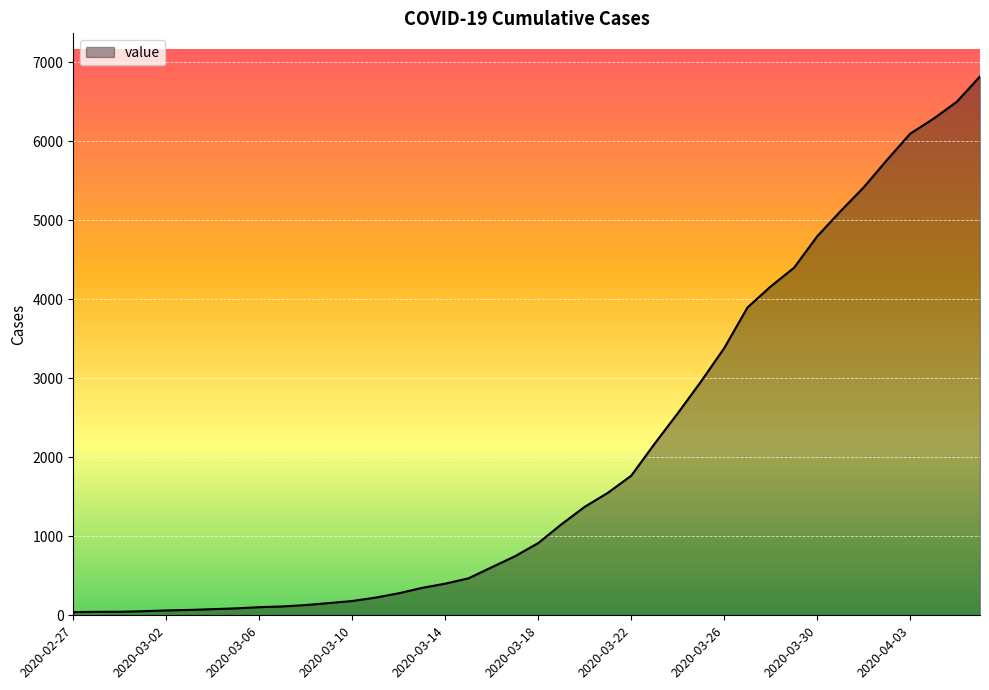

What is the difference between the maximum and minimum values?

6781